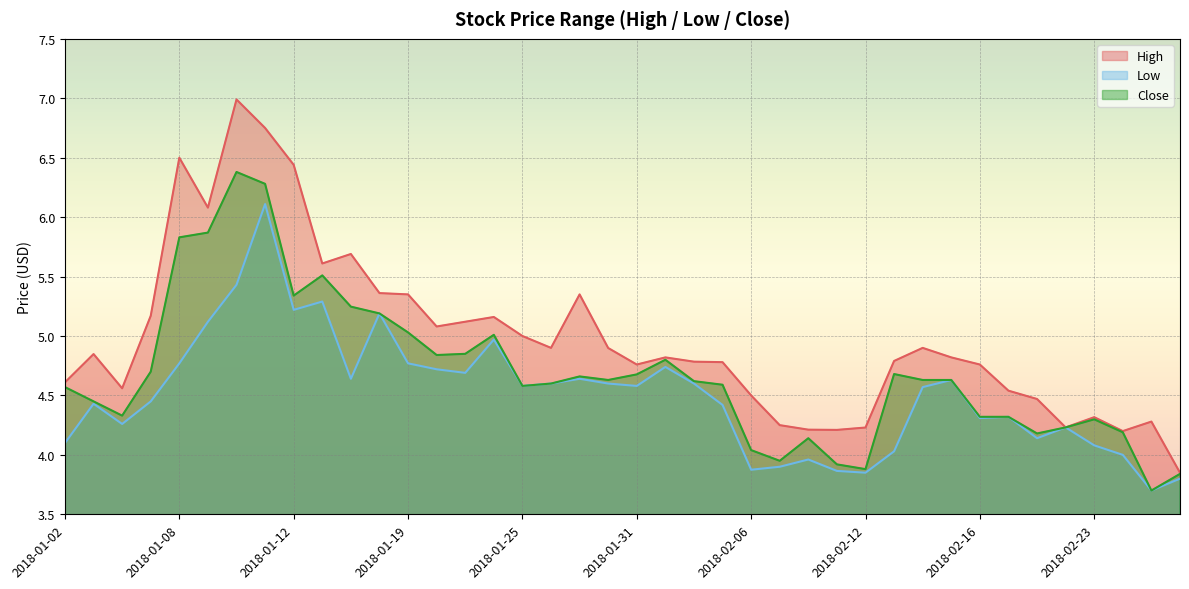

What is the approximate value of High at 2018-01-25?

5.0